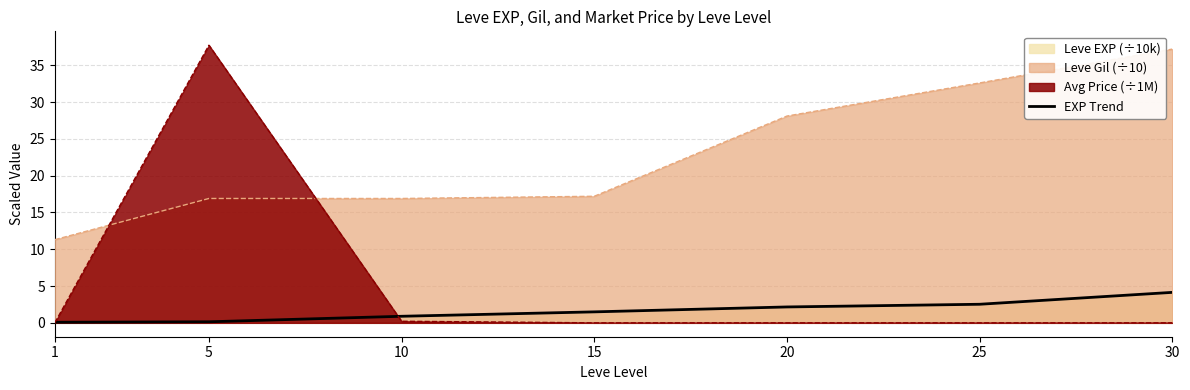

What is the sum of all values?

11.4